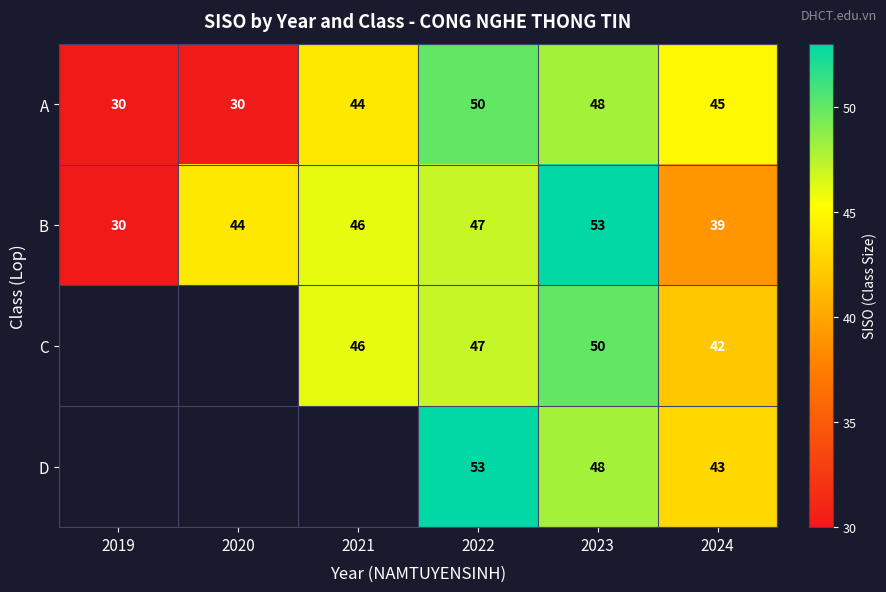

True or false: B has a value of 45 at 2019.

False